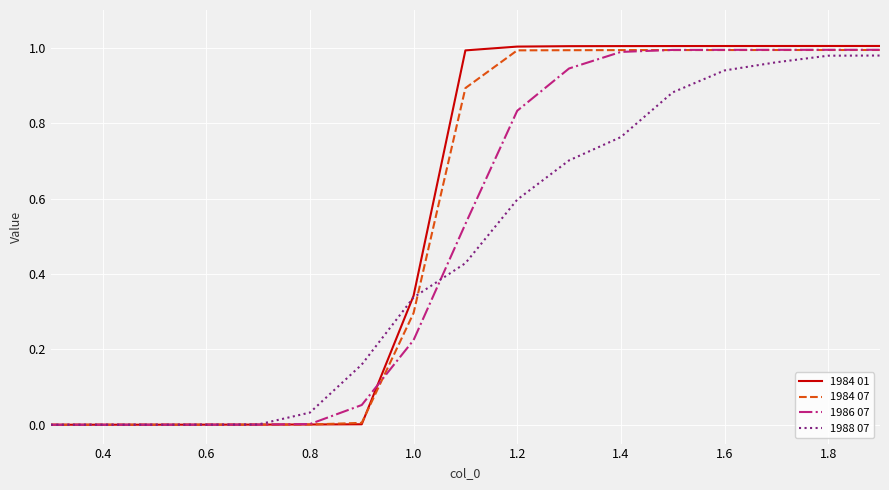

Which series has the largest range (max minus min)?

1984 01